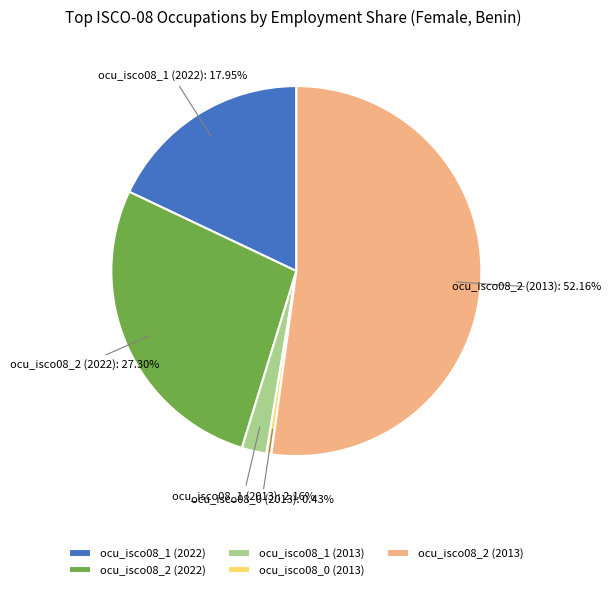

Is there a majority slice in this chart?

Yes